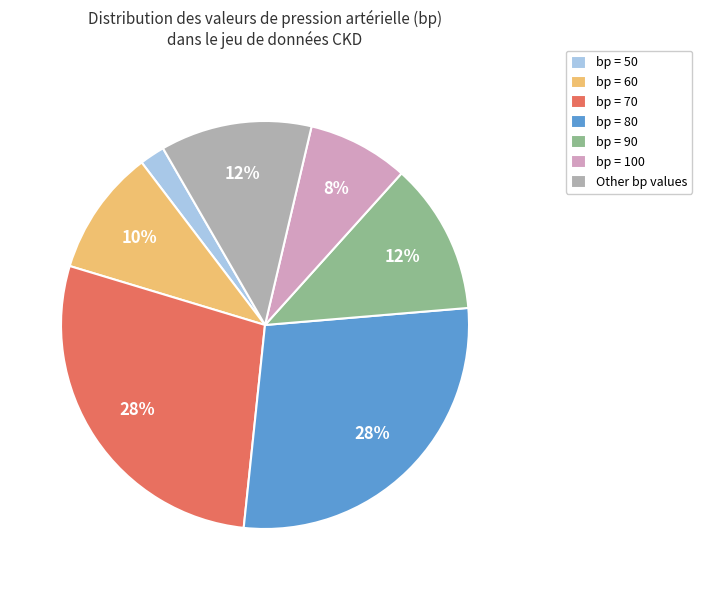

To the nearest percent, what is the average slice percentage?

14%